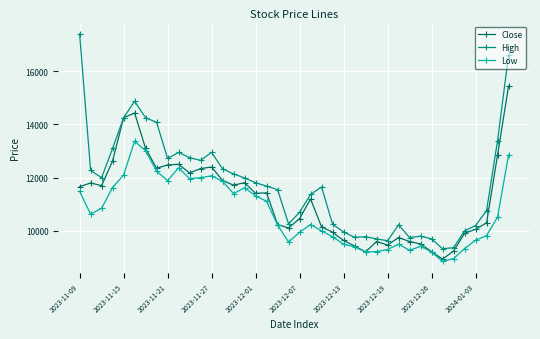

True or false: High has more than 2 points higher than both neighbors.

True